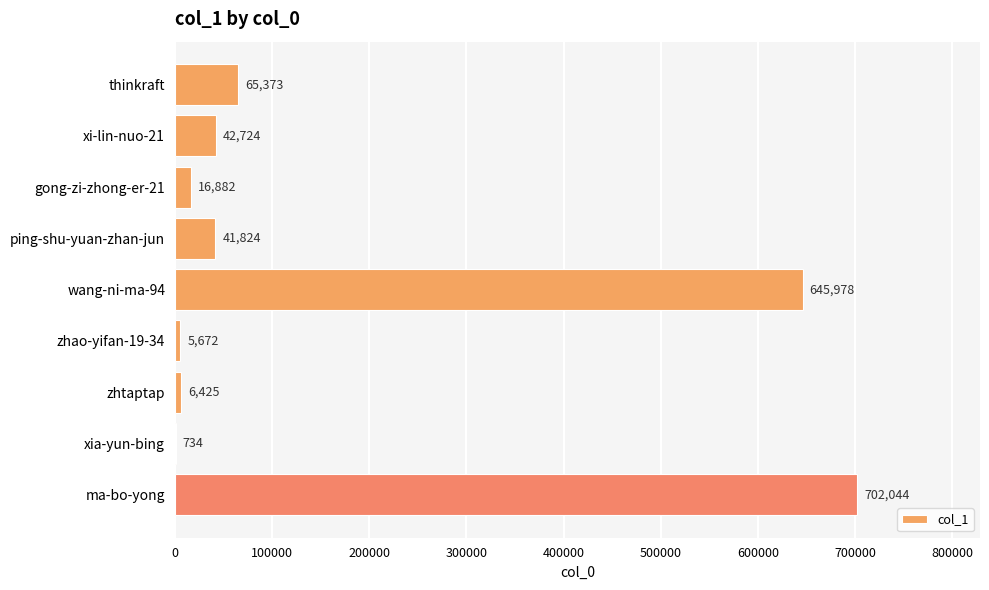

Are the bars horizontal?

Yes